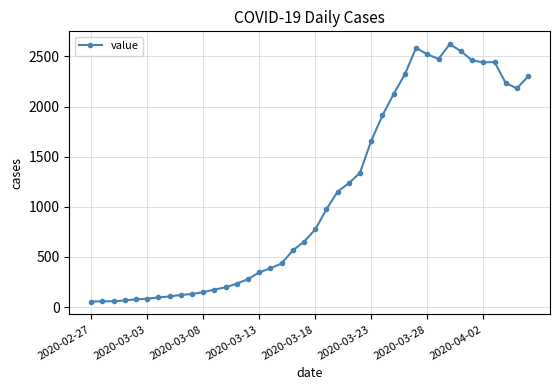

Is this an area chart (filled region under the line)?

No